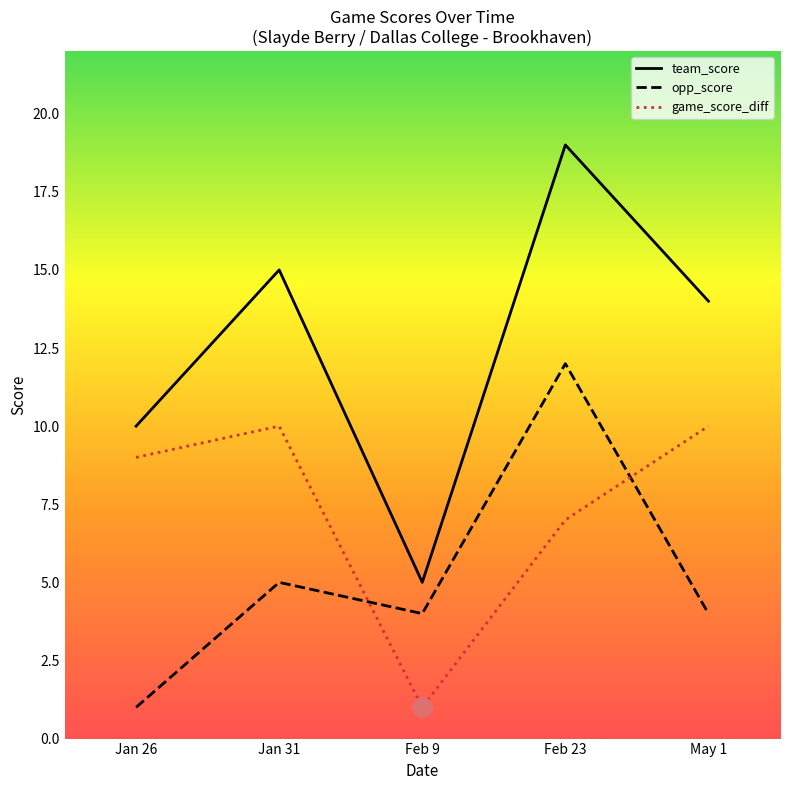

Is it true that game_score_diff equals 9 at Jan 26?

True